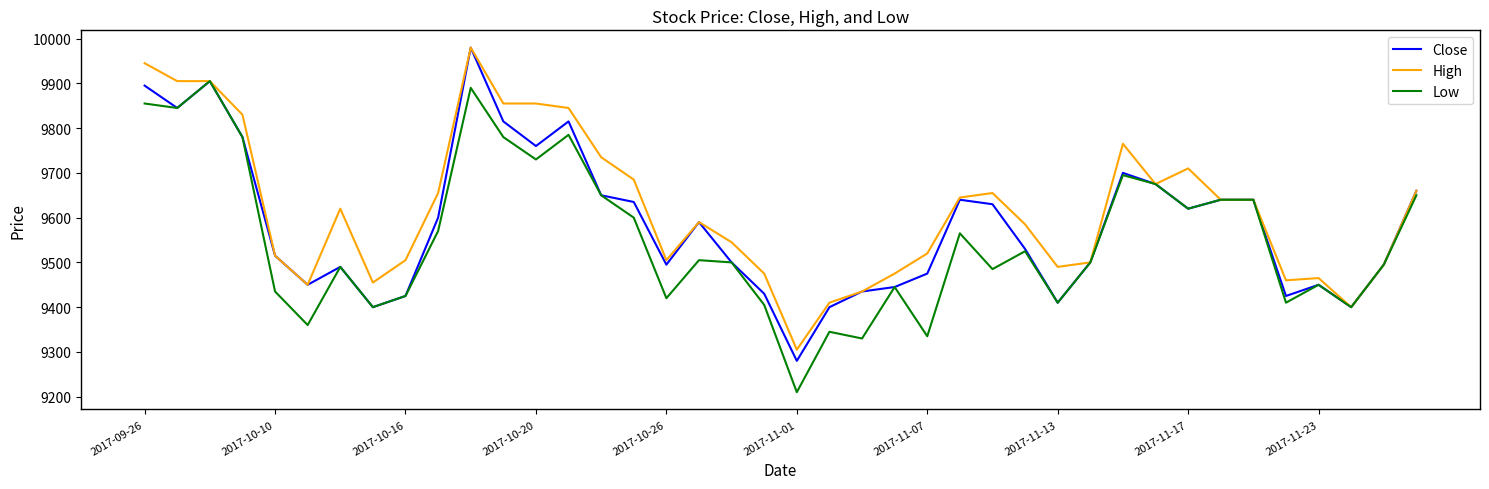

What is the smallest value displayed?

9210